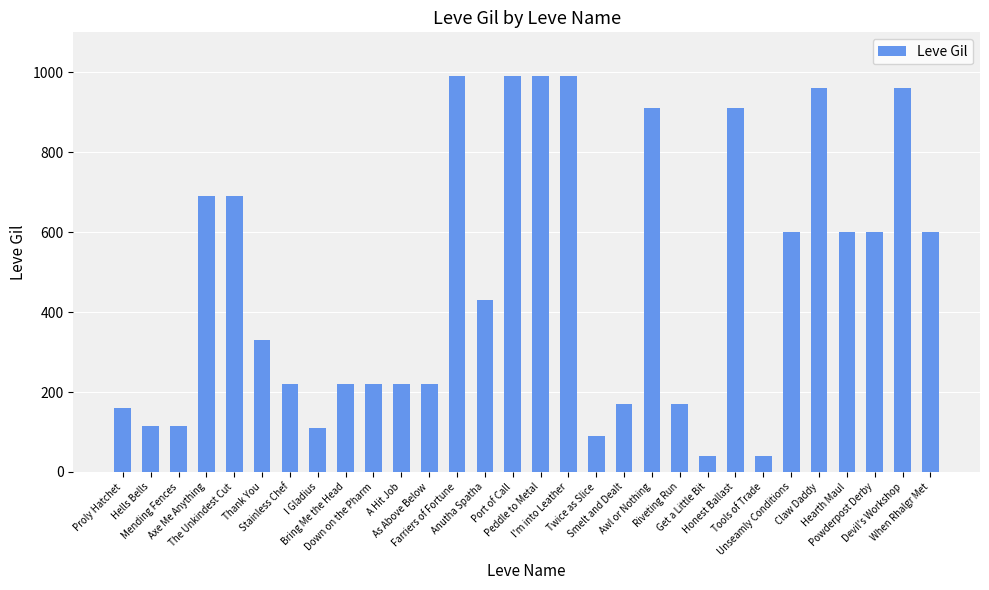

How many data points does each series have?

30